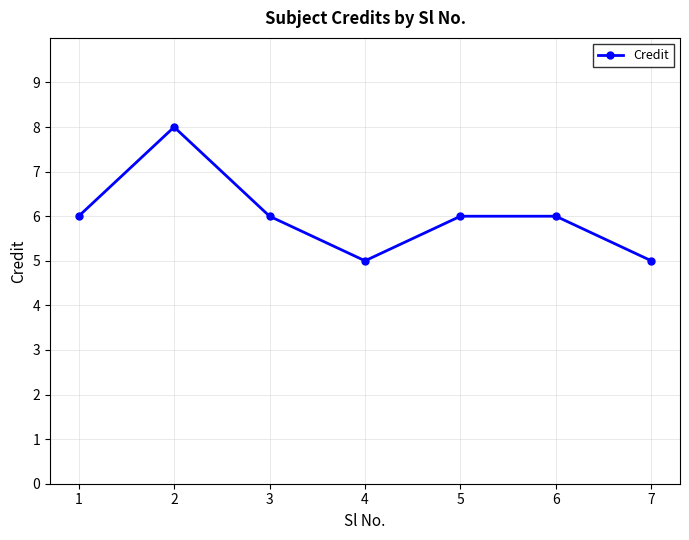

Reading left to right, transcribe all the data shown in this chart.

6	8	6	5	6	6	5